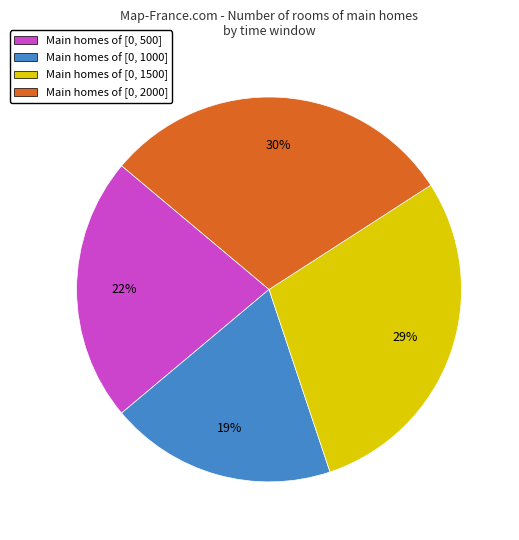

To the nearest percent, what is the combined percentage of Main homes of [0, 500] and Main homes of [0, 2000]?

52%